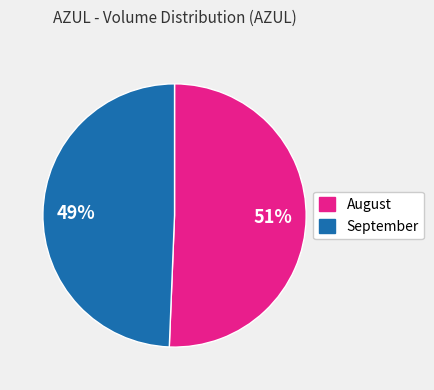

Do August and September together represent more than half of the pie?

Yes